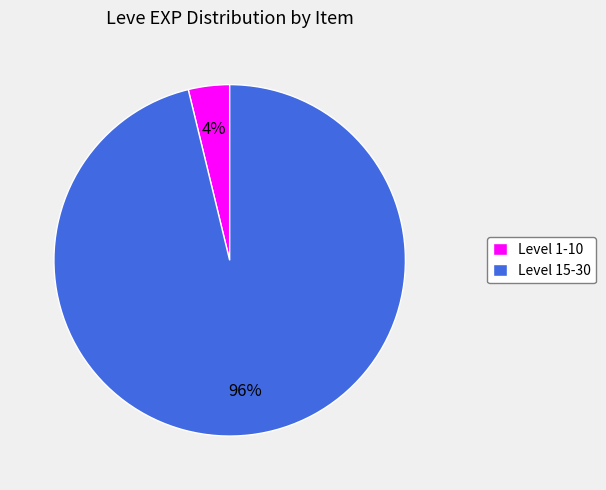

Does Level 15-30 represent more than half of the total?

Yes